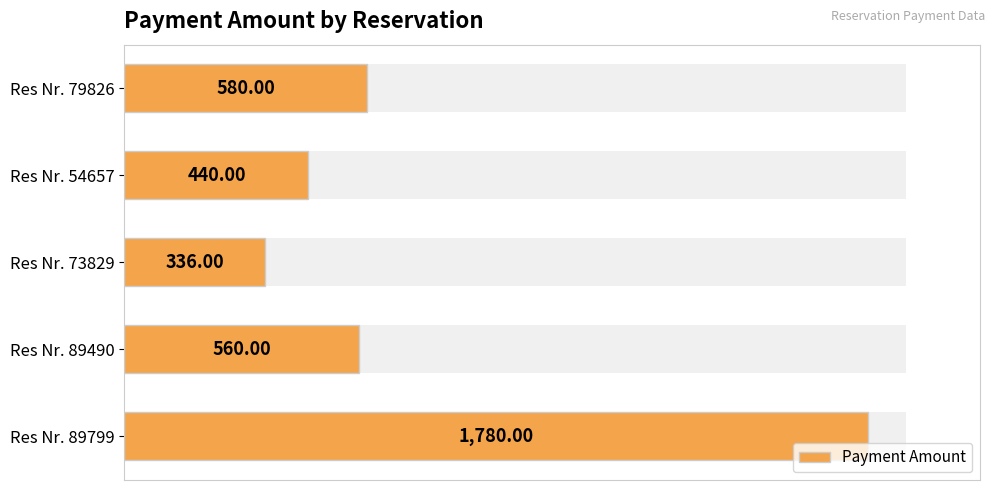

What is the value of the 4th bar from the left?

560